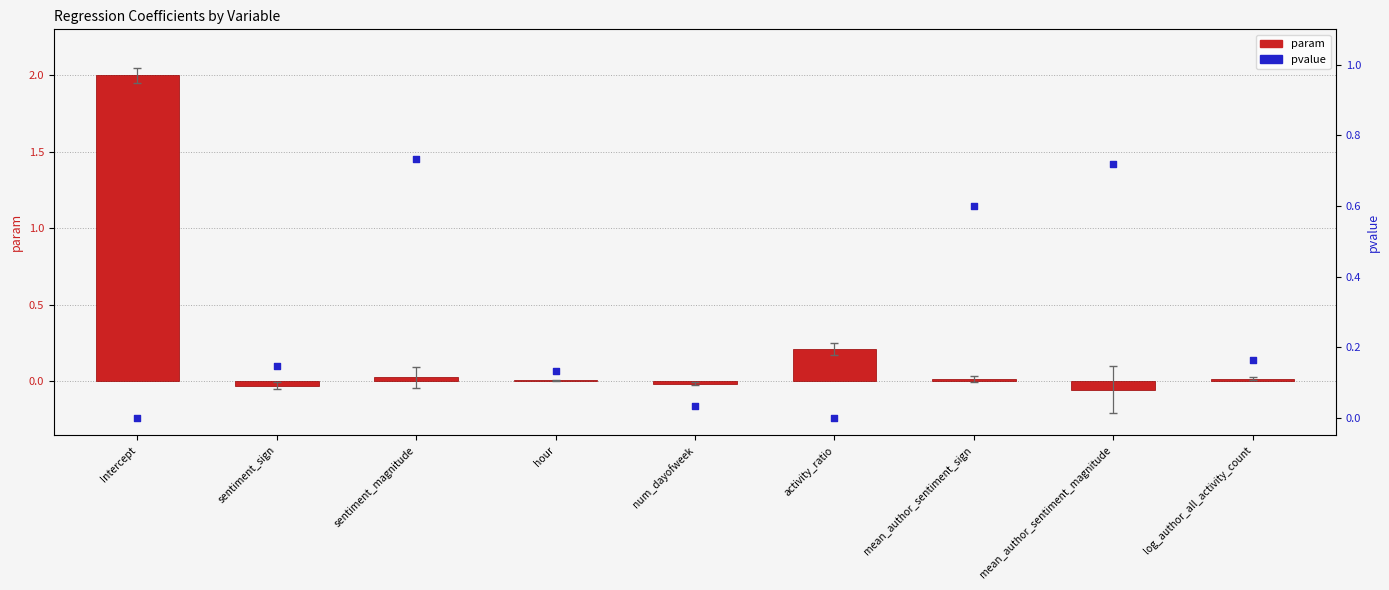

At how many categories does at least one series exceed 1?

1